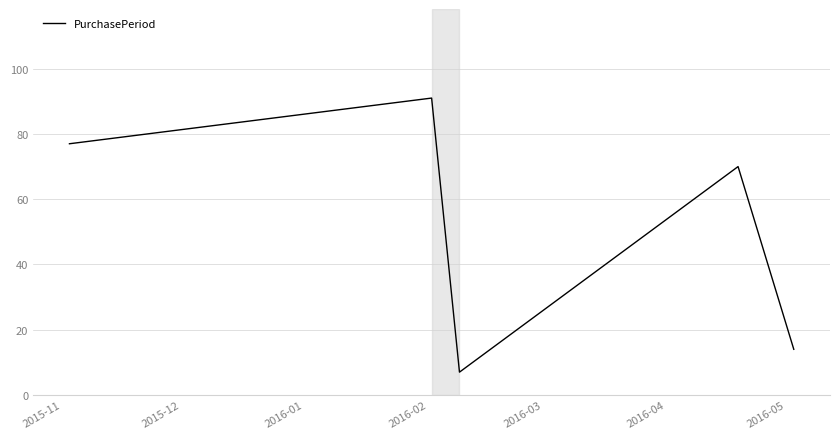

What is the difference between the maximum and minimum values?

84